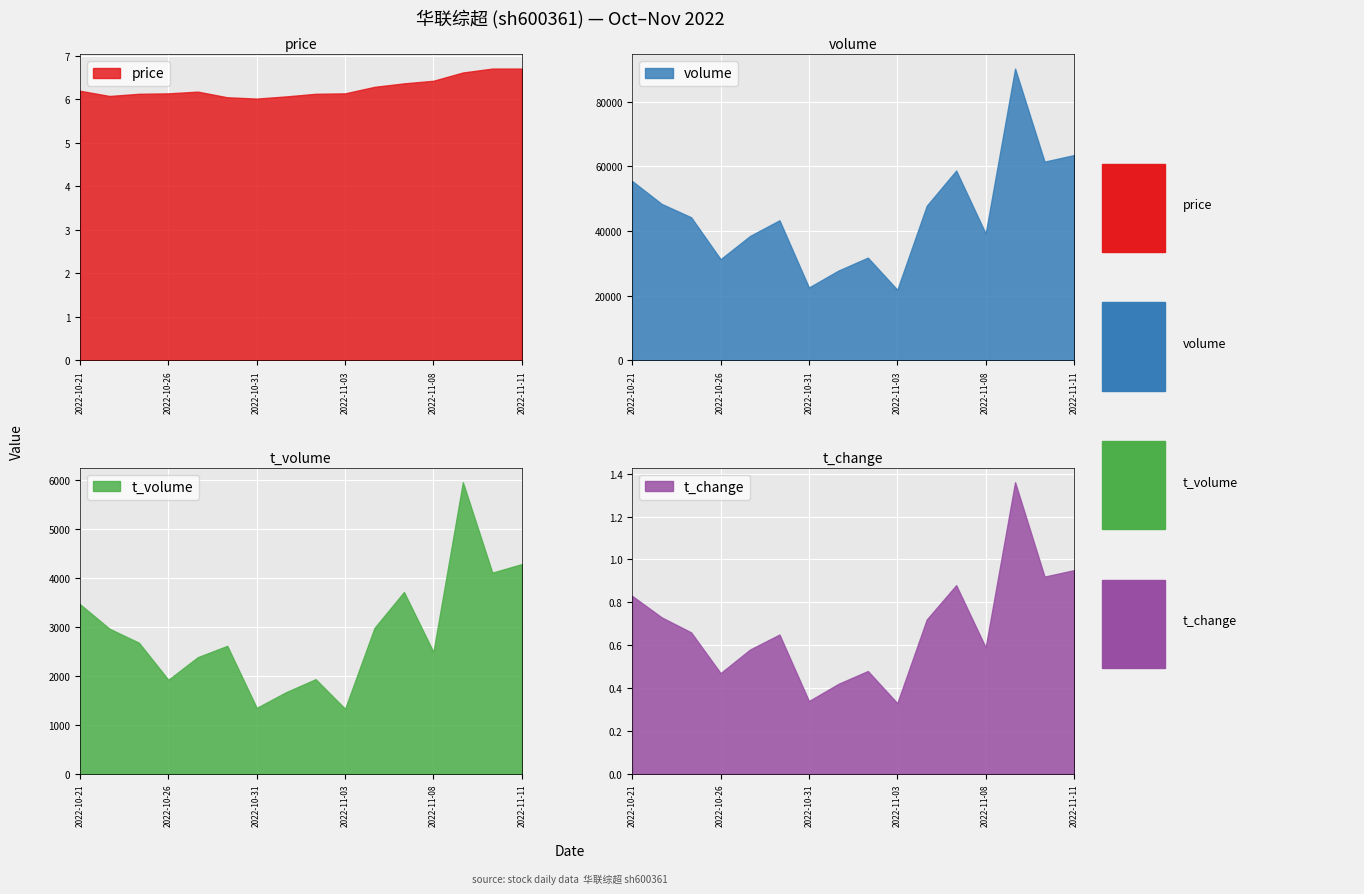

What are all the series names shown in the legend?

price, volume, t_volume, t_change